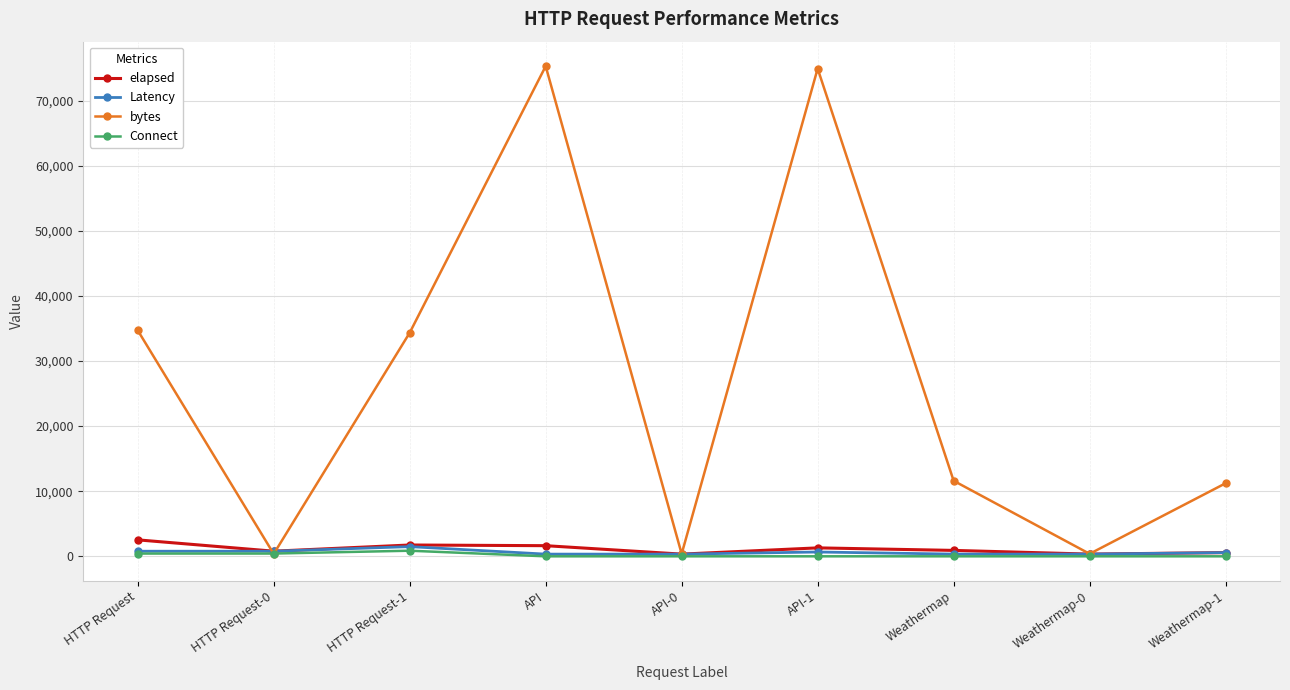

True or false: Connect has a value of 0 at API.

True